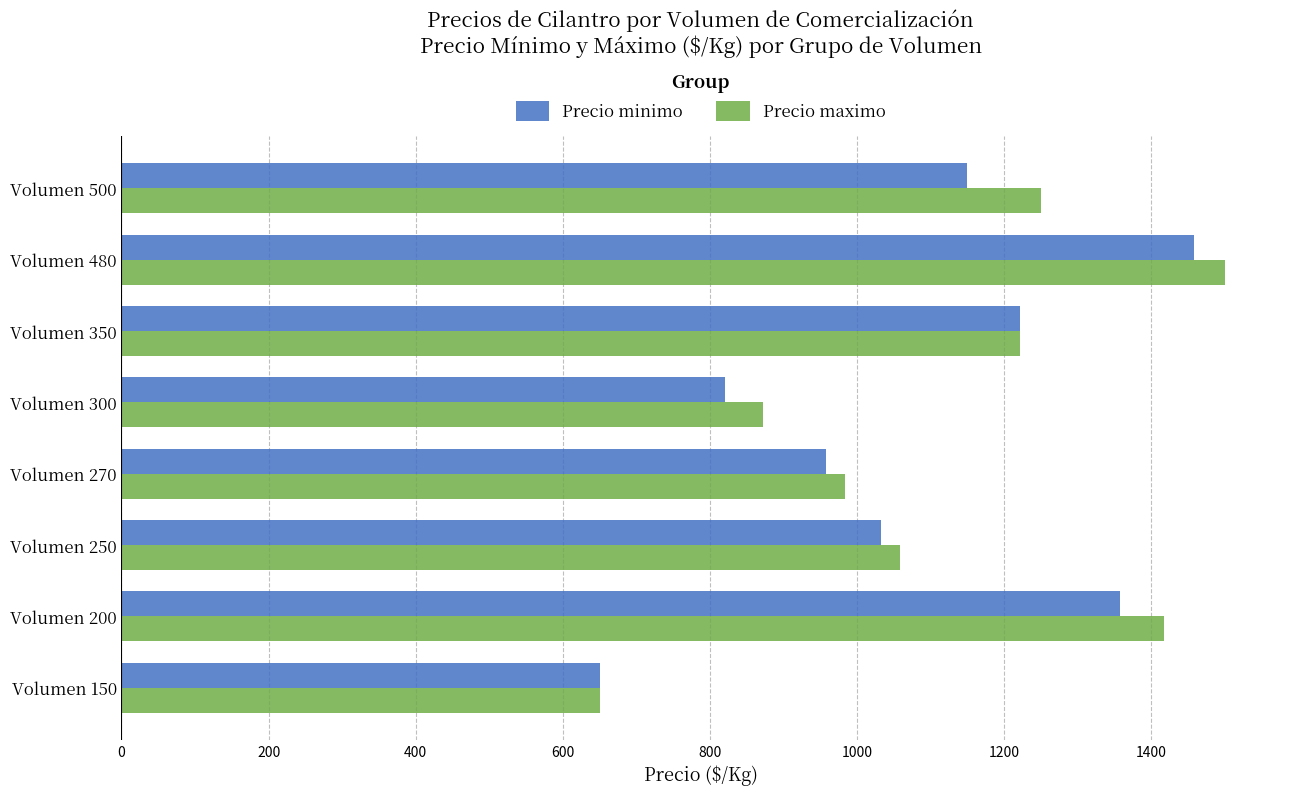

At which label is Precio maximo closest to 1075?

Volumen 250